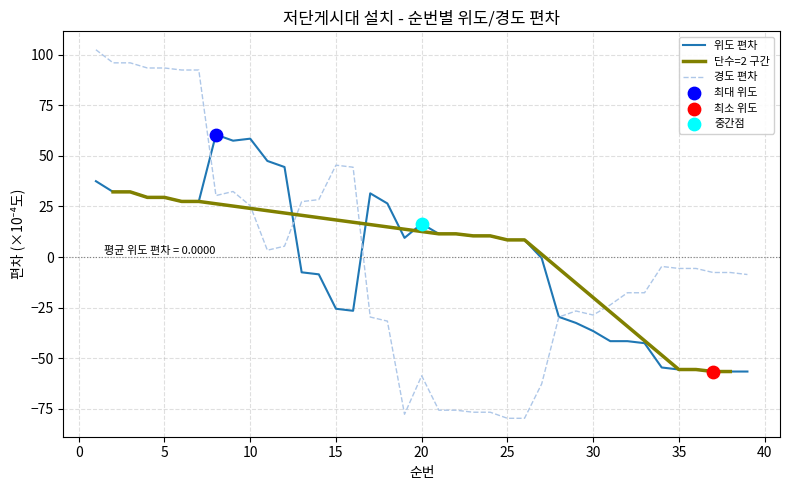

Which series contains the lowest Y value?

경도